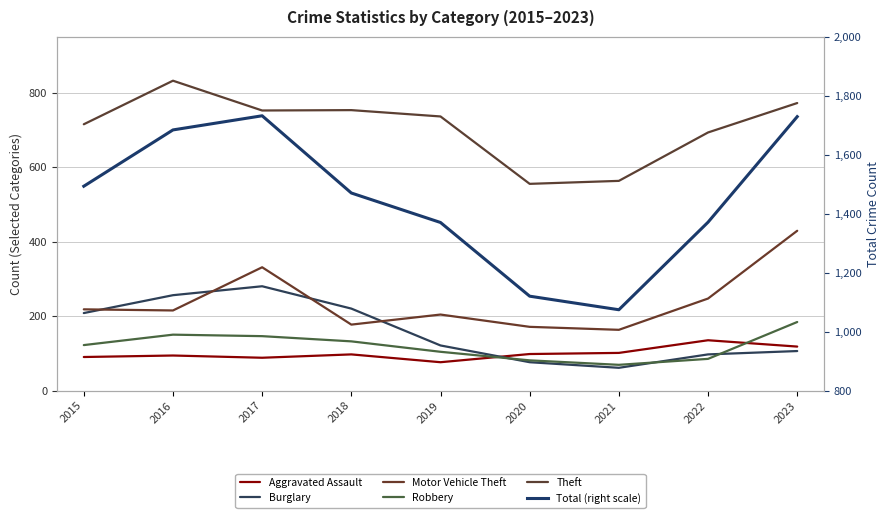

In Aggravated Assault, how many points are higher than both neighbors (excluding endpoints)?

3